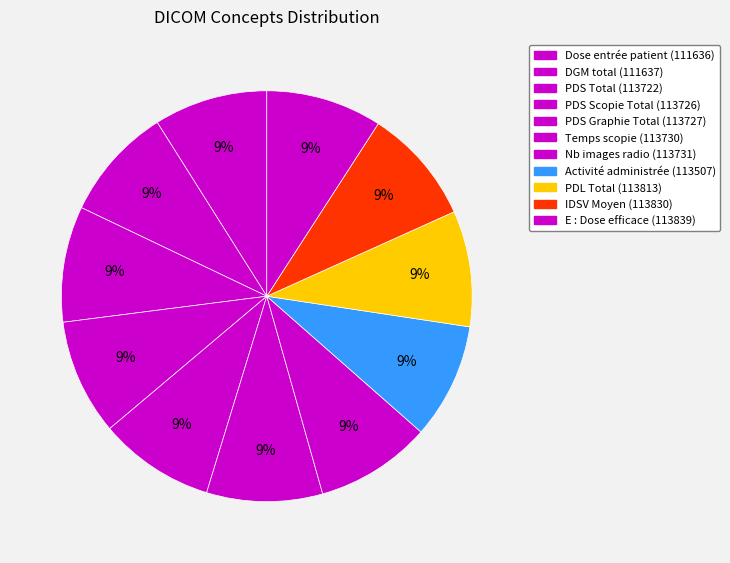

How many segments does this pie chart have?

11